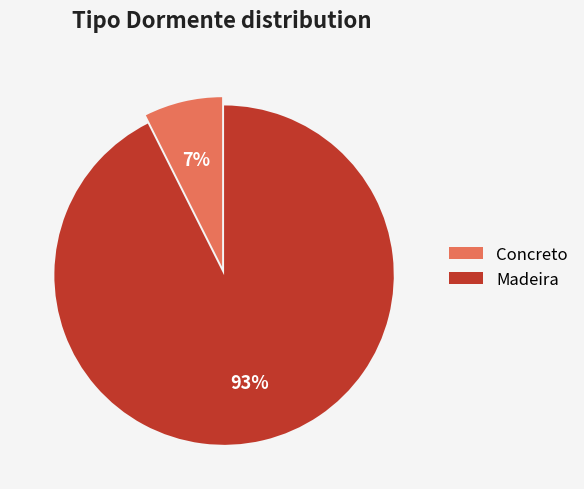

Which slice represents more than half of the pie?

Madeira